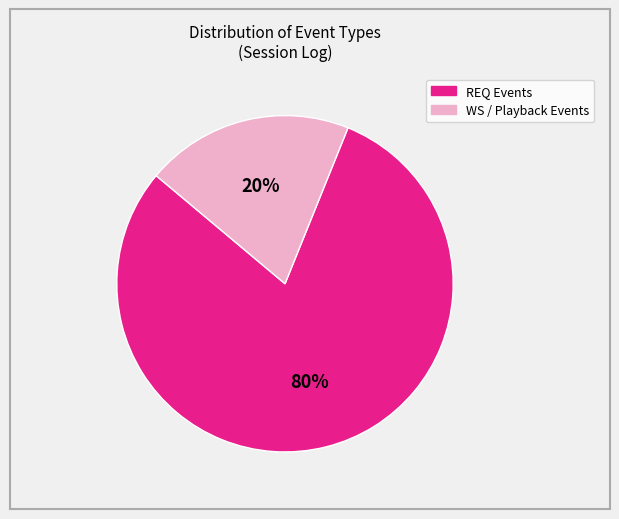

To the nearest percent, what is the difference between the largest and smallest slice percentages?

60%